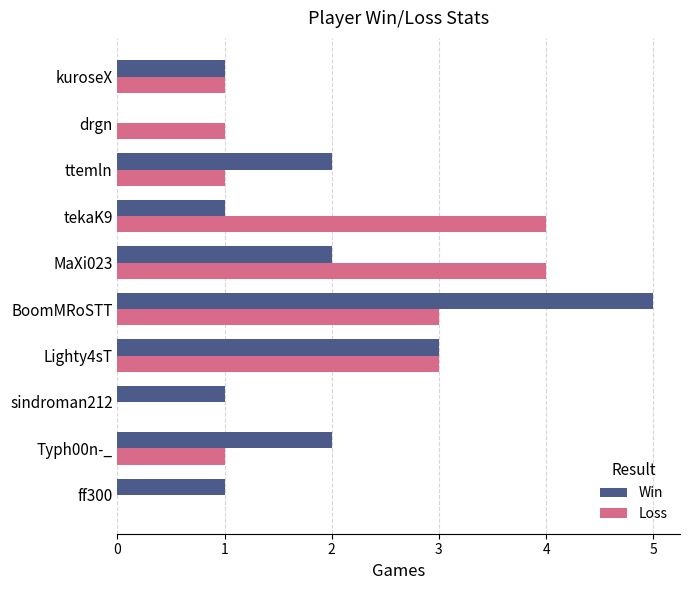

At which category is the sum across all series the highest?

BoomMRoSTT